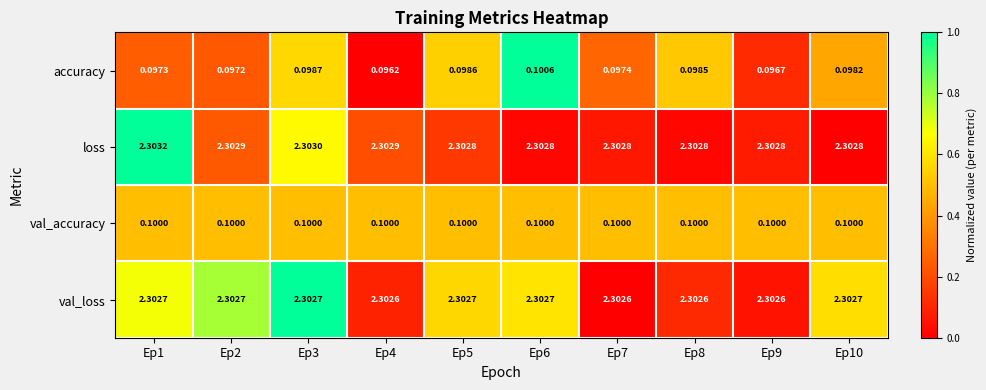

Rank the series by their maximum value, from lowest to highest.

val_accuracy, accuracy, val_loss, loss